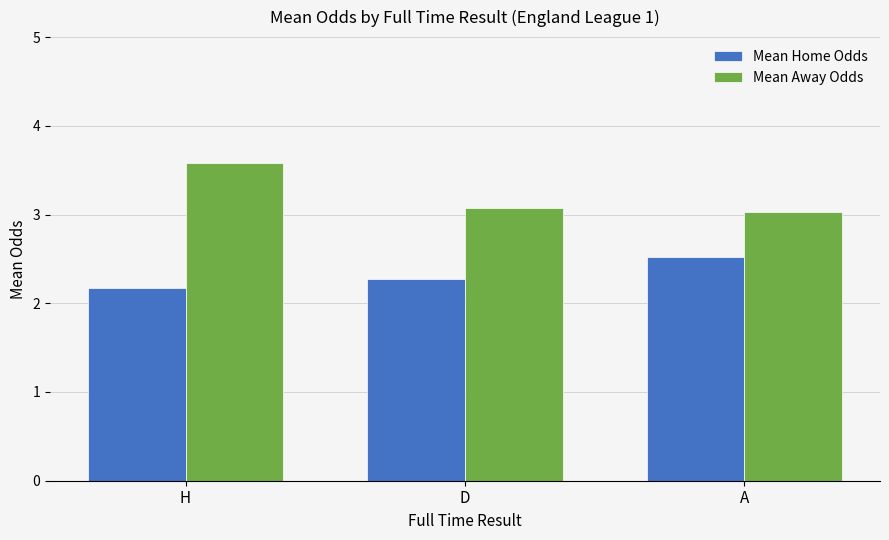

True or false: Mean Away Odds has a value of 1.5 at D.

False